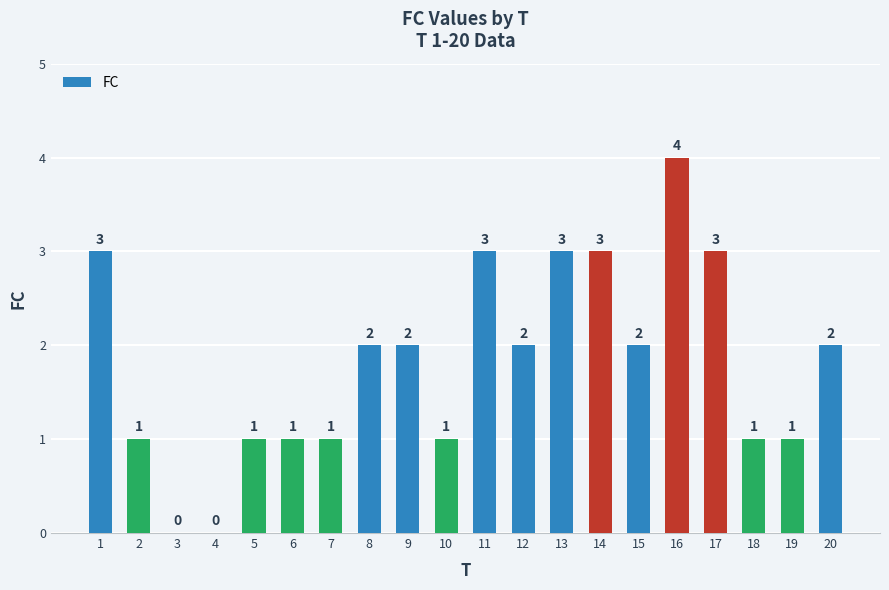

What is the approximate value at 1?

3